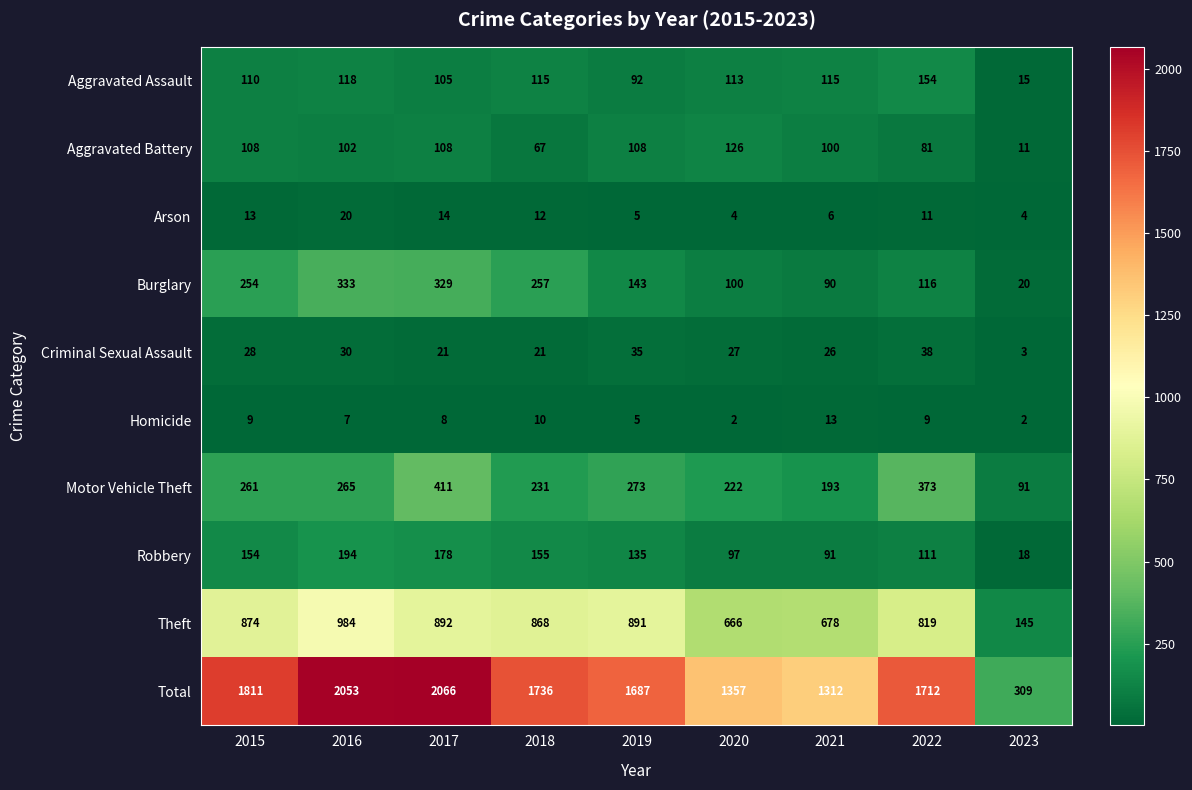

Rank the categories by Burglary value from highest to lowest.

2016, 2017, 2018, 2015, 2019, 2022, 2020, 2021, 2023